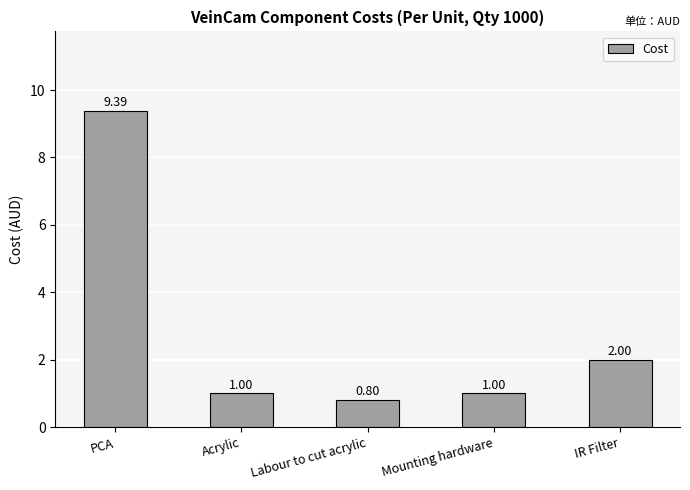

How many data points are less than 1?

1